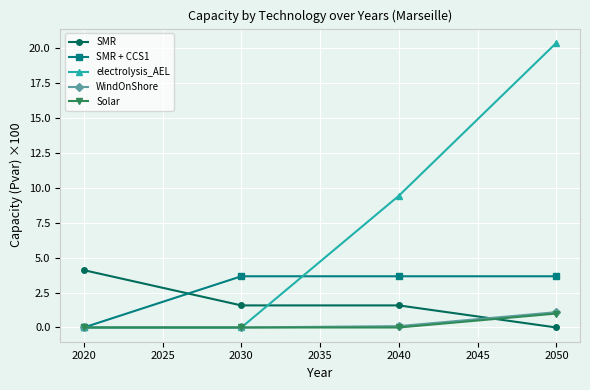

Which series ends up on top after the final intersection of SMR and electrolysis_AEL?

electrolysis_AEL